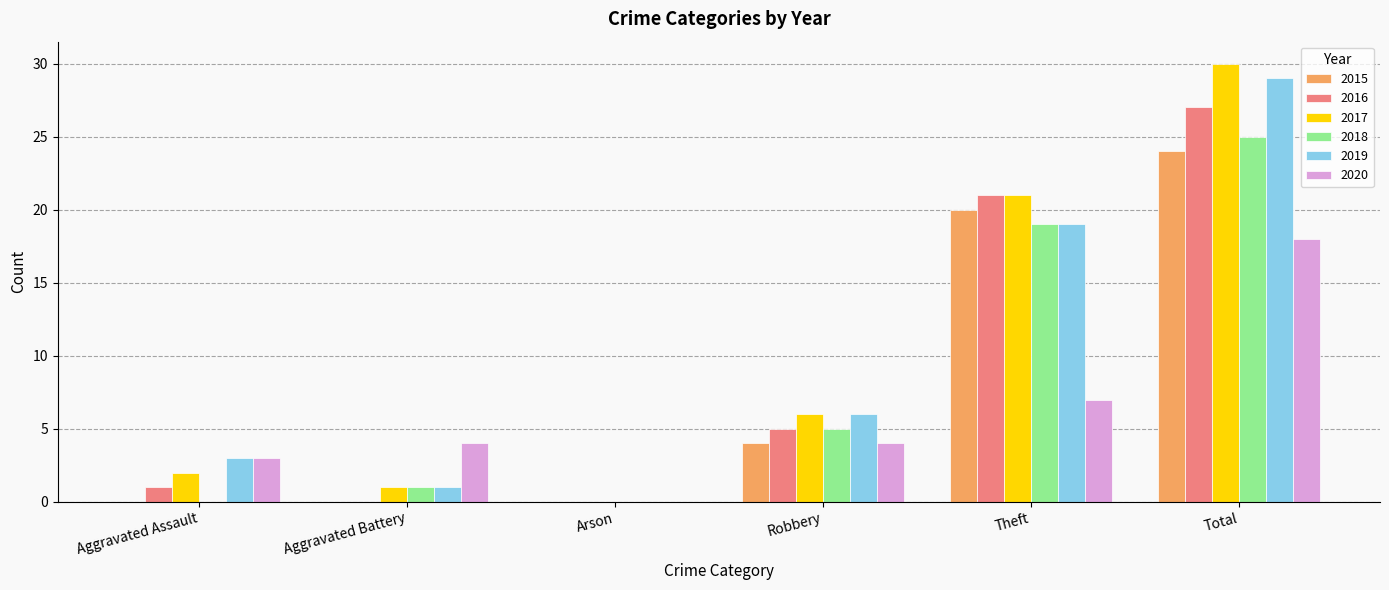

Is it true that 2020 equals 3 at Robbery?

False